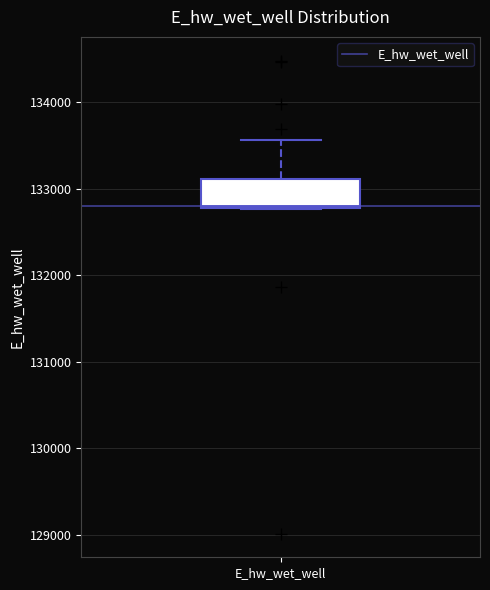

Where does the upper whisker of the box for E_hw_wet_well end on the y-axis? The values are not printed on the chart, so give them approximately, as read against the axis.

133600